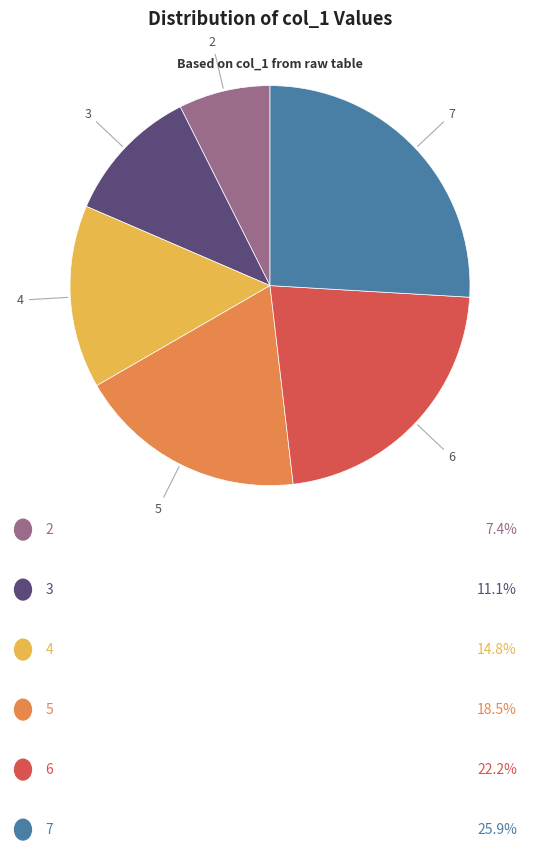

Does any single category account for the majority?

No